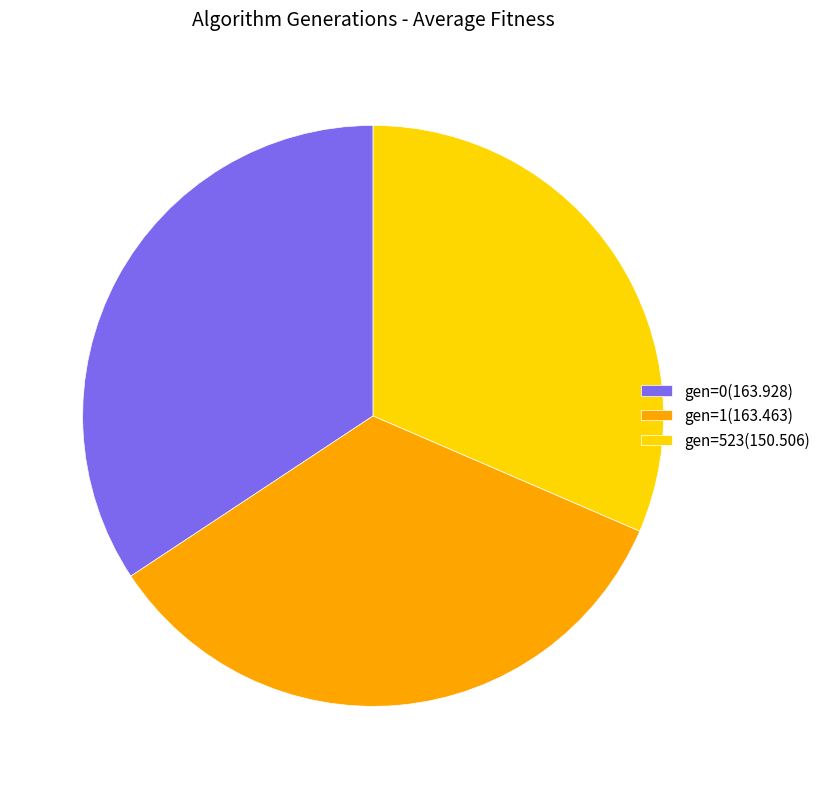

True or false: gen=1(163.463) accounts for 34% of the total.

True